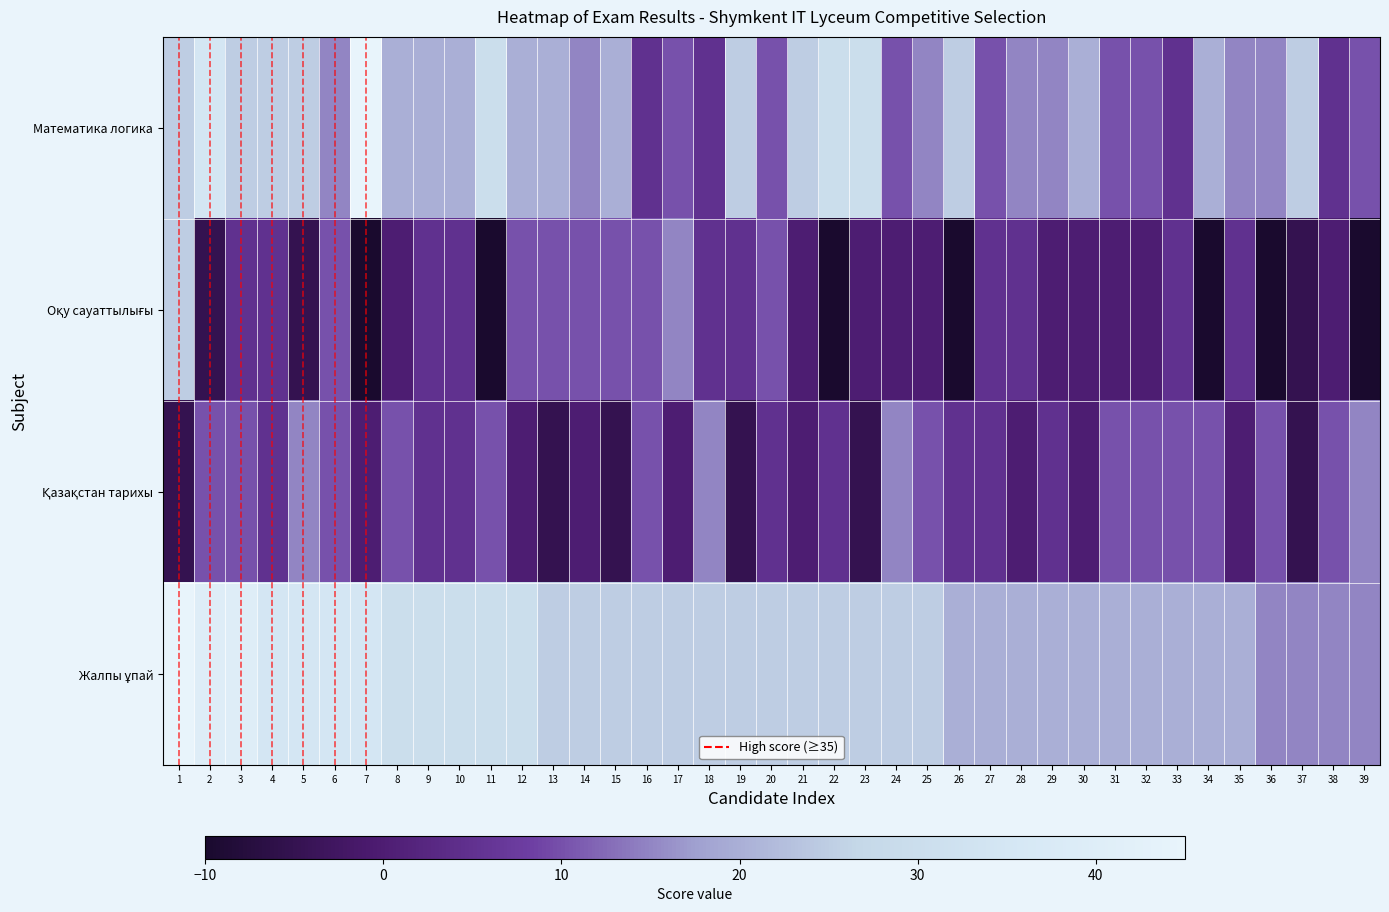

How many data points does each series have?

39